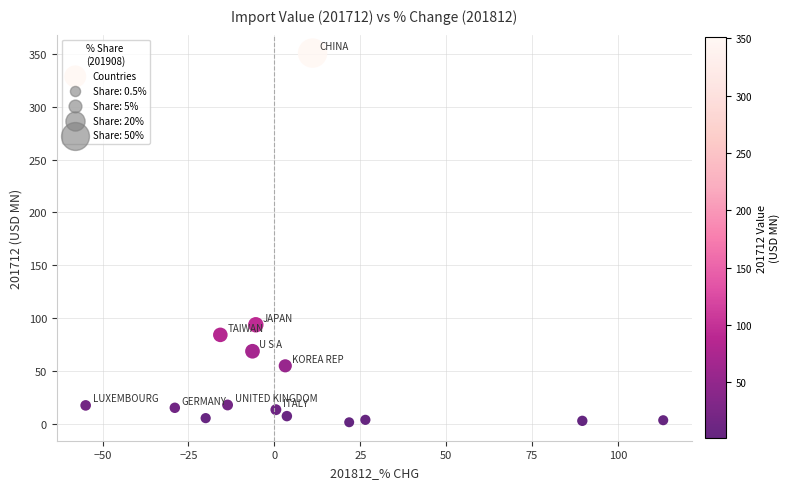

What is the range of Y values (max minus min)?

349.8